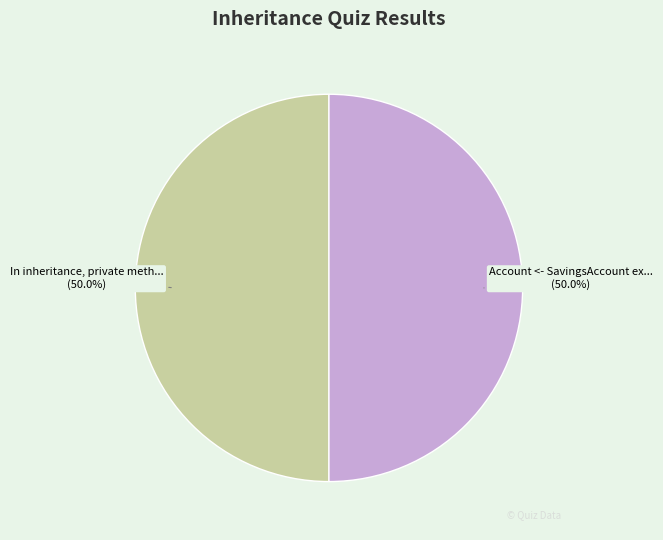

Which slice is the largest?

In inheritance, private methods